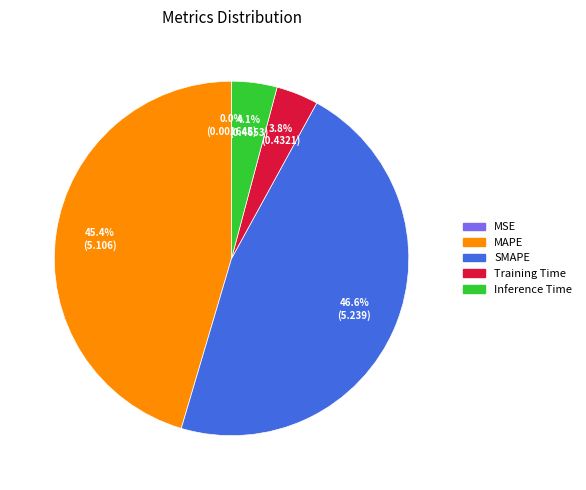

Is the sum of Inference Time and Training Time greater than half?

No